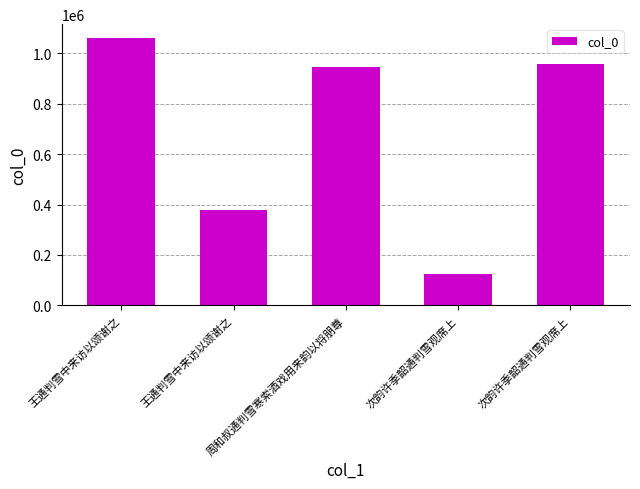

Is it true that the value at 周和叔通判雪寒索酒戏用来韵以将朋尊 is 945954?

True